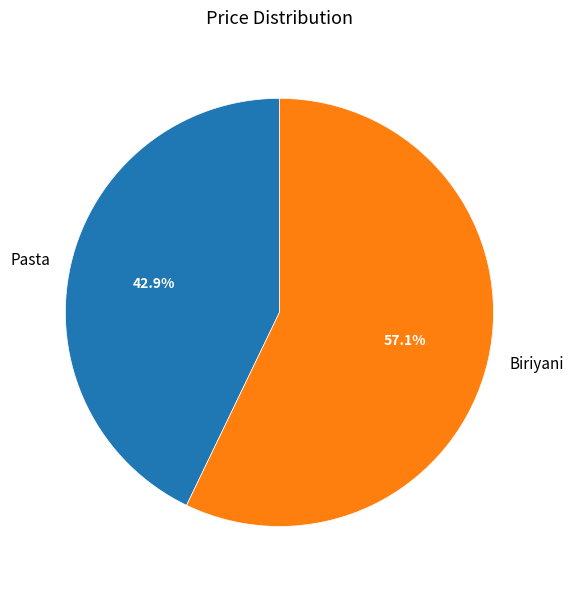

Rank the categories by value from lowest to highest.

Pasta, Biriyani